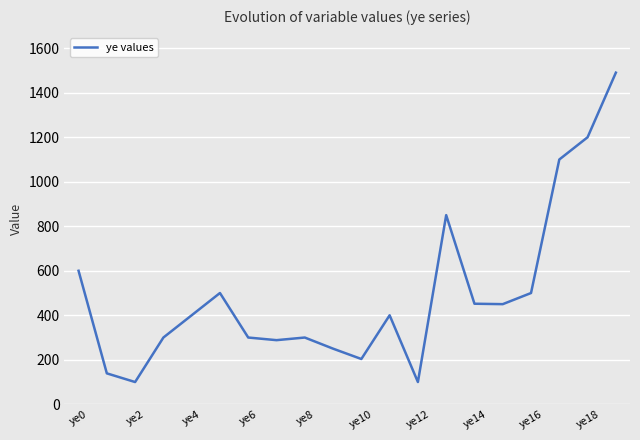

How many lines are shown in the chart?

1